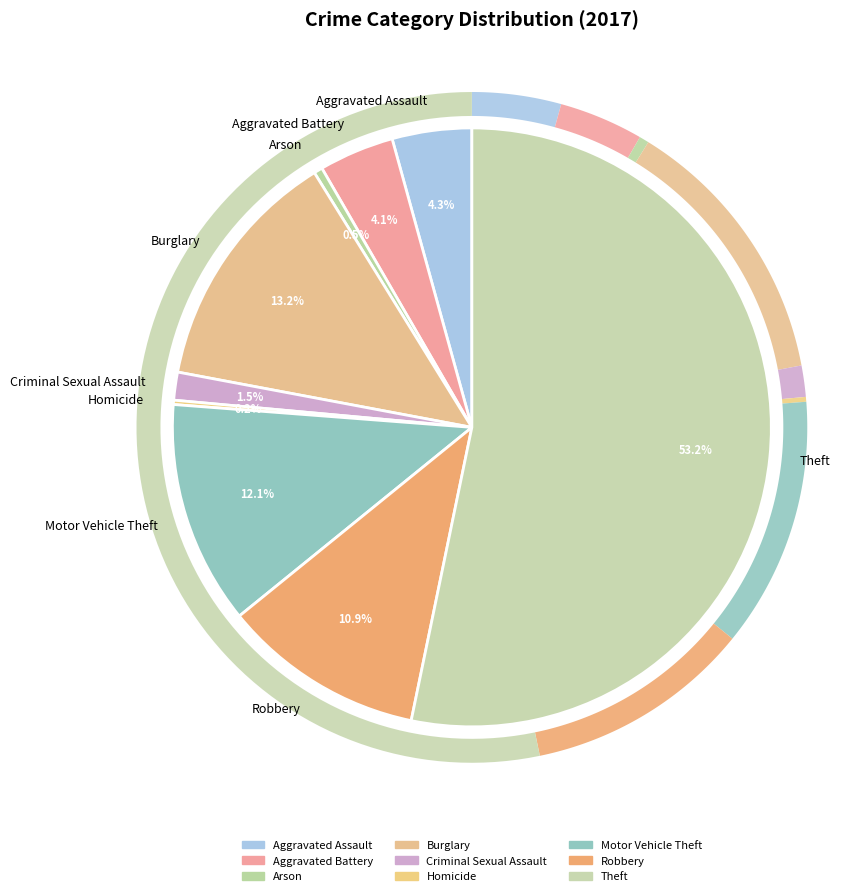

What is the majority slice?

Theft